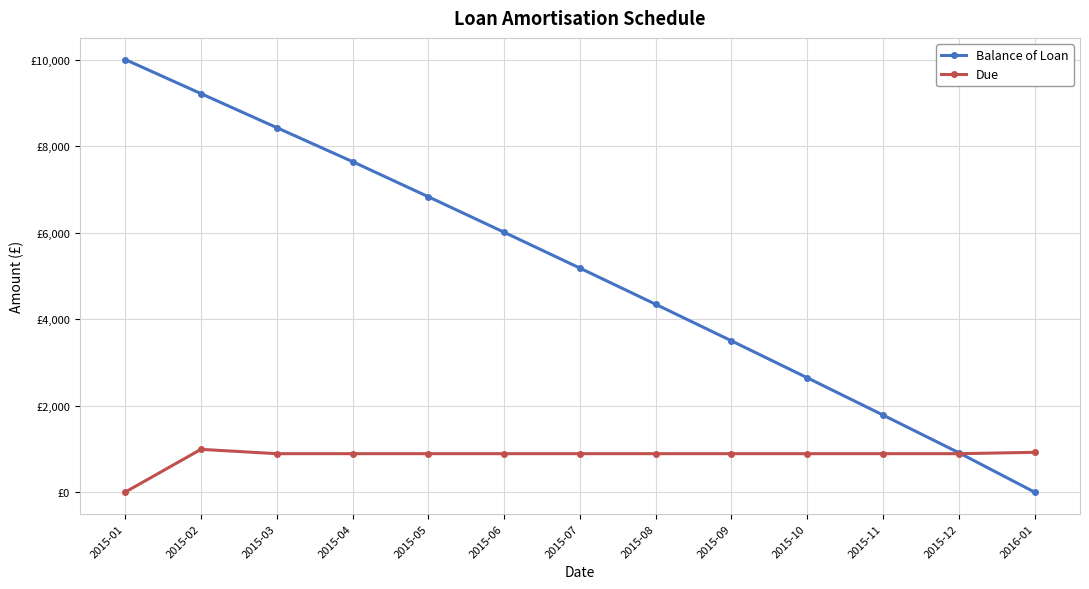

True or false: Due has more than 1 interior local peaks.

False